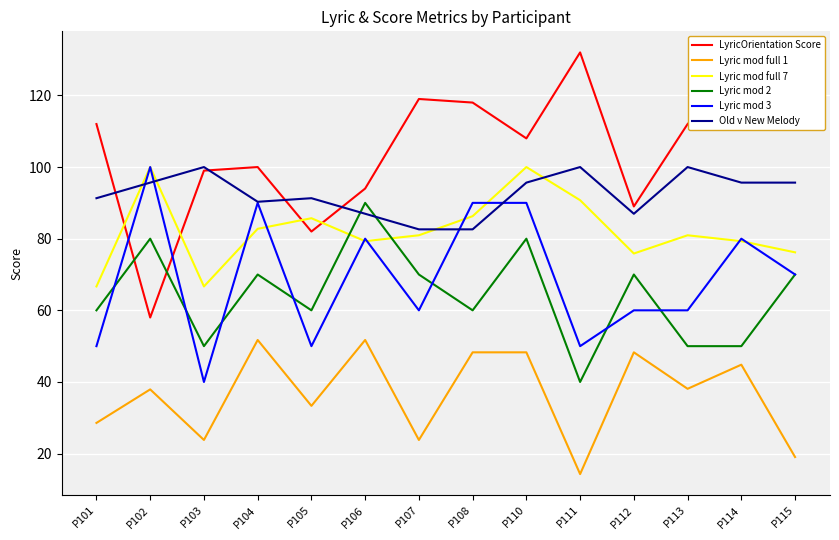

What is the sum of the Lyric mod 2 values at P113 and P108?

110.0